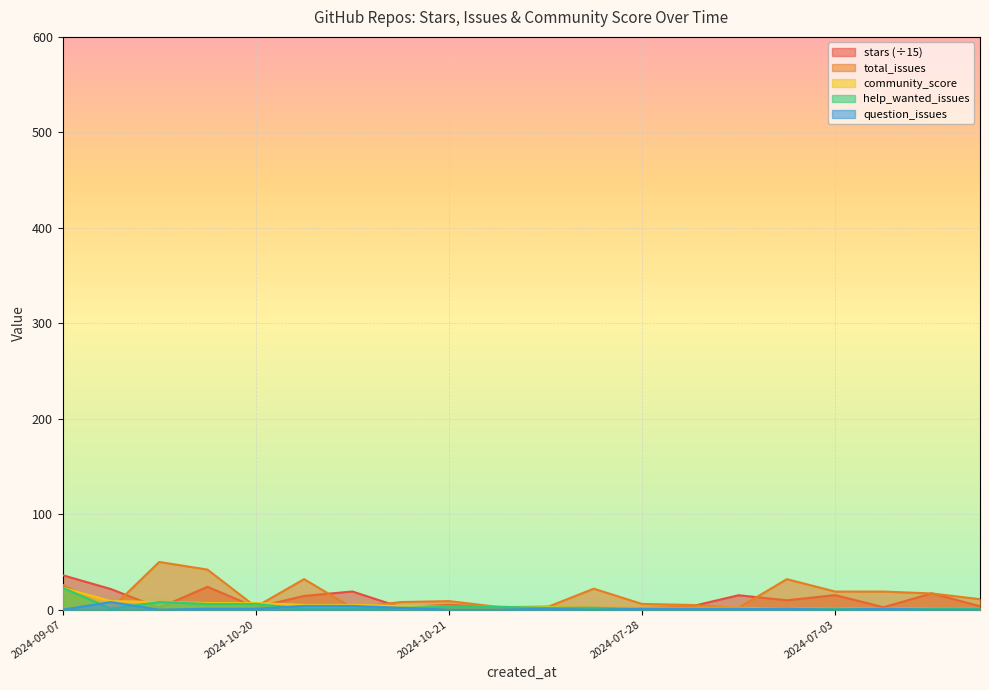

List the series in order of their peak value, lowest first.

question_issues, community_score, help_wanted_issues, stars, total_issues